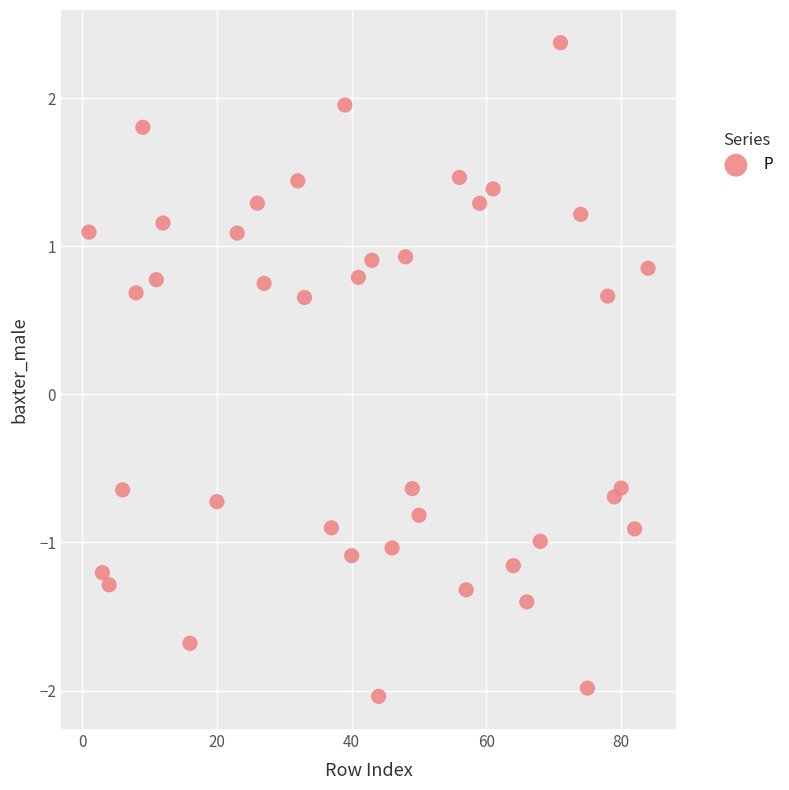

What is the range of X values (max minus min)?

83.0